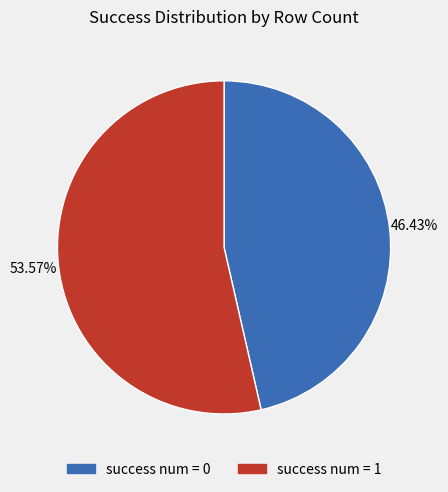

Is it true that success num = 1 is 85% of the pie?

False